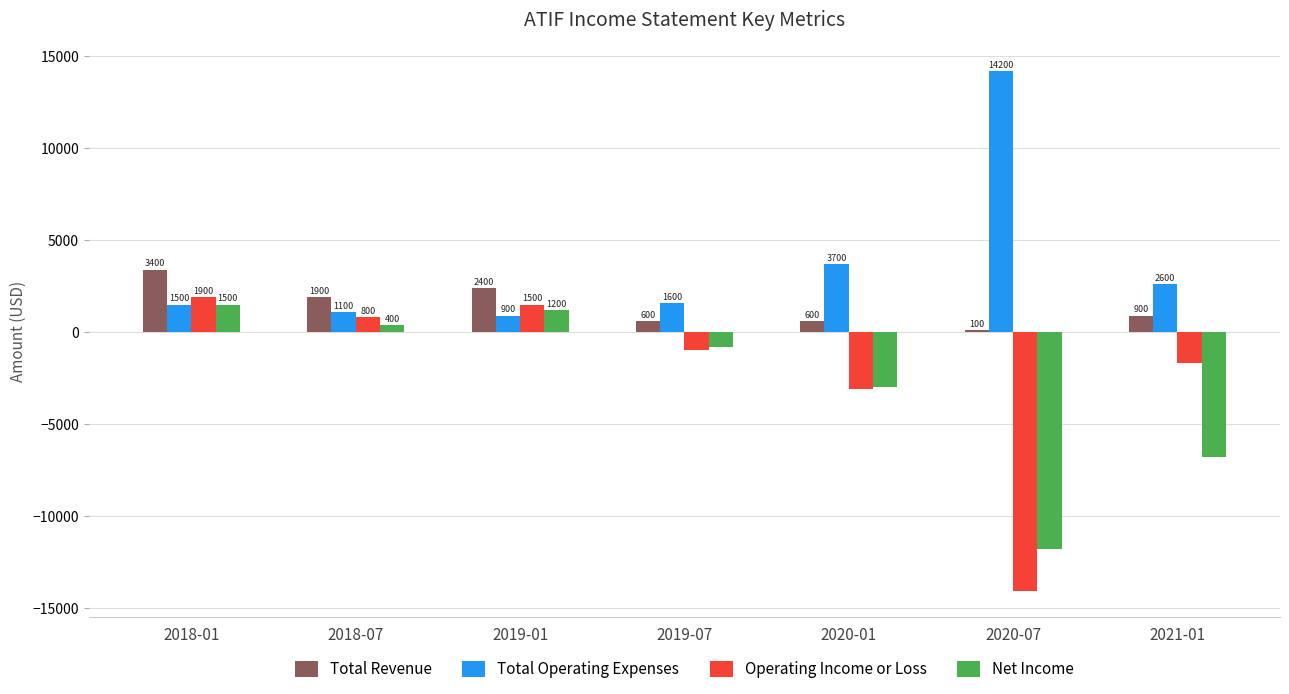

At which category does the chart reach its minimum across all series?

2020-07